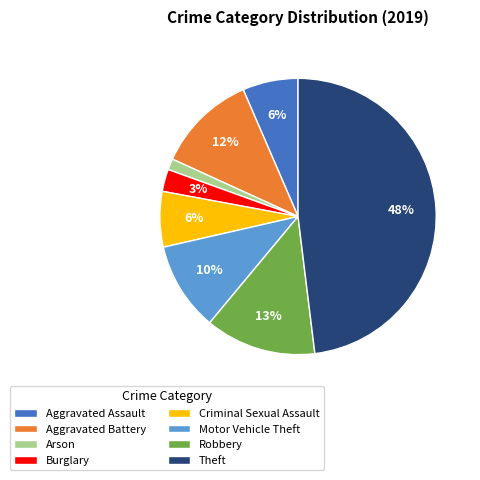

What percentage is the Arson slice, to the nearest percent?

1%